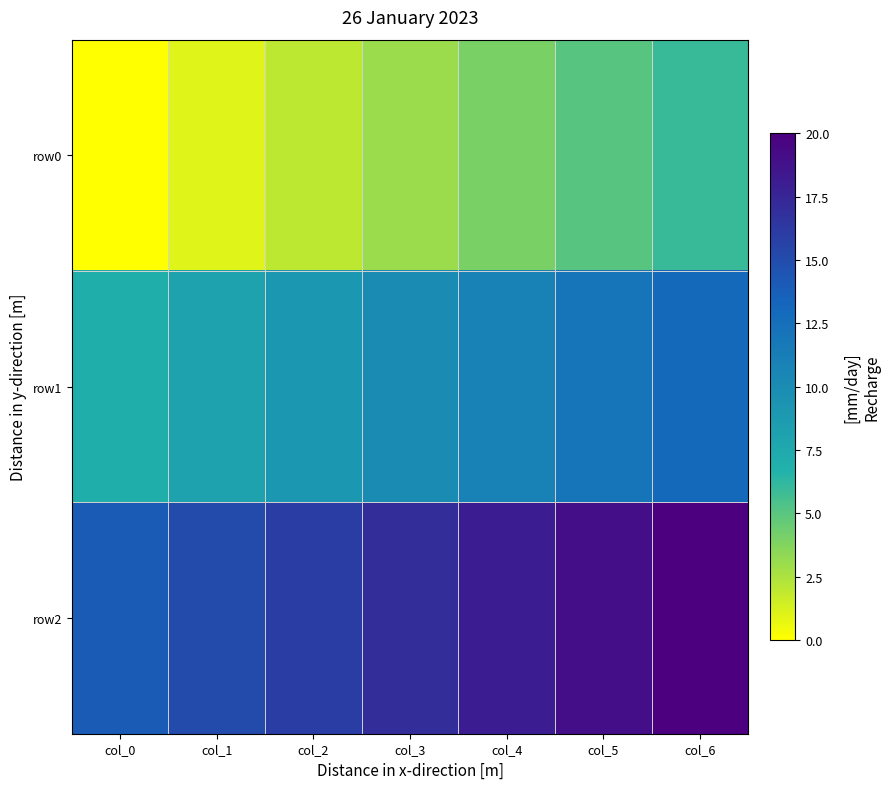

Between col_0 and col_1, which series saw the biggest shift?

row0